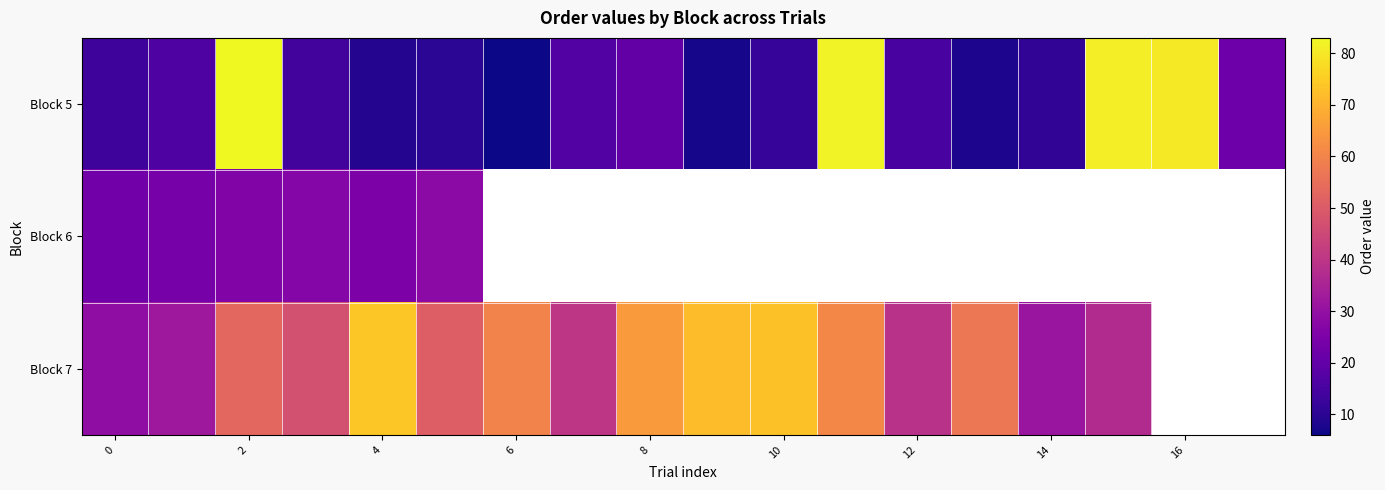

List the series in order of their peak value, highest first.

Block 5, Block 7, Block 6